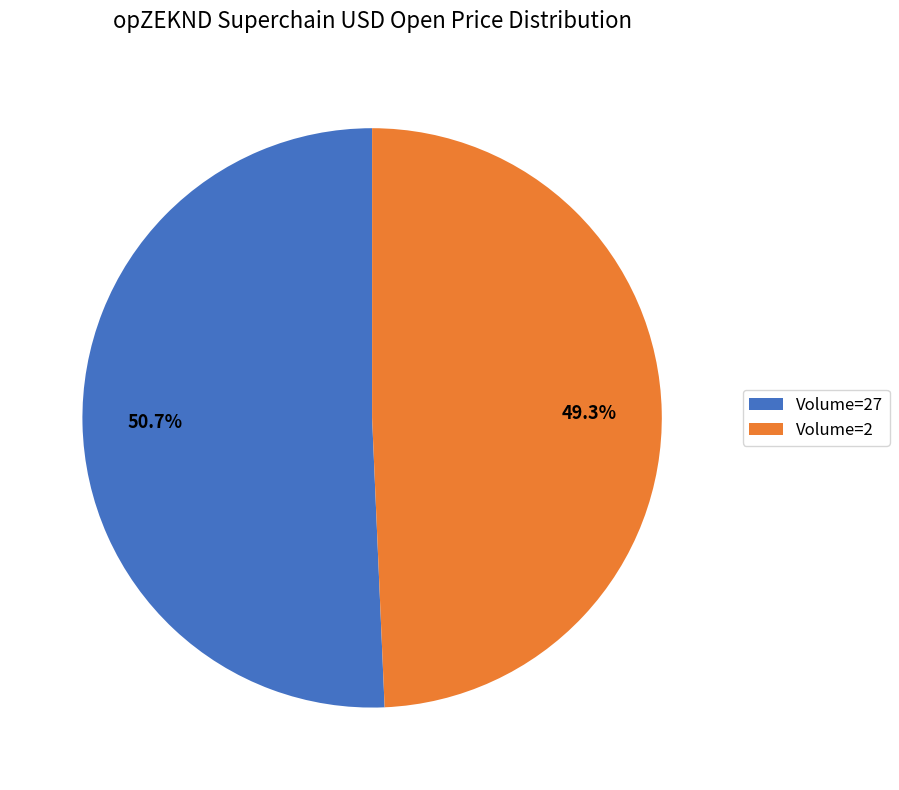

Does any single category account for the majority?

Yes